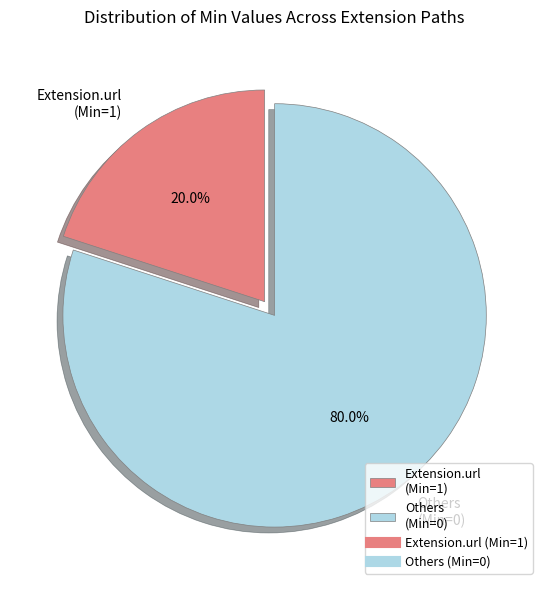

Does any single category account for the majority?

Yes